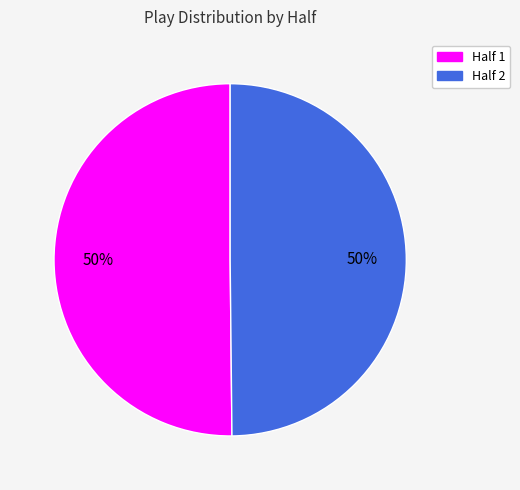

Approximately how many times larger is the value at Half 2 compared to Half 1?

1.0